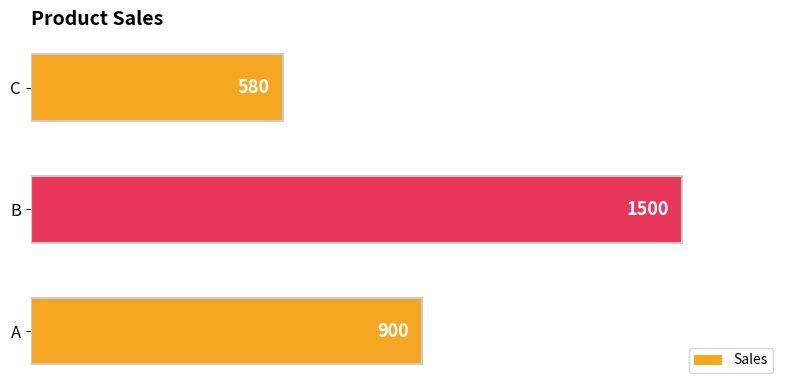

Which category has the lowest value across all series?

C